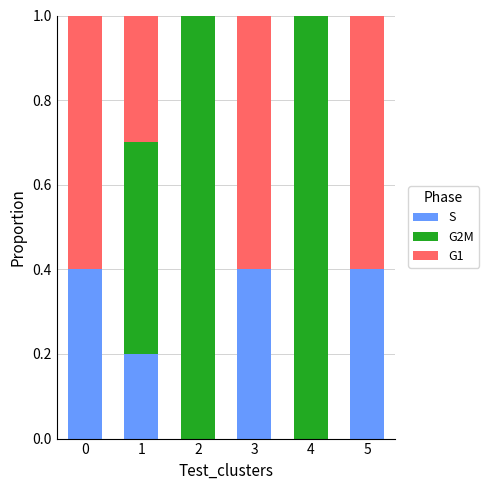

Reading left to right, transcribe the values for S.

0=0.4	1=0.2	2=0.0	3=0.4	4=0.0	5=0.4